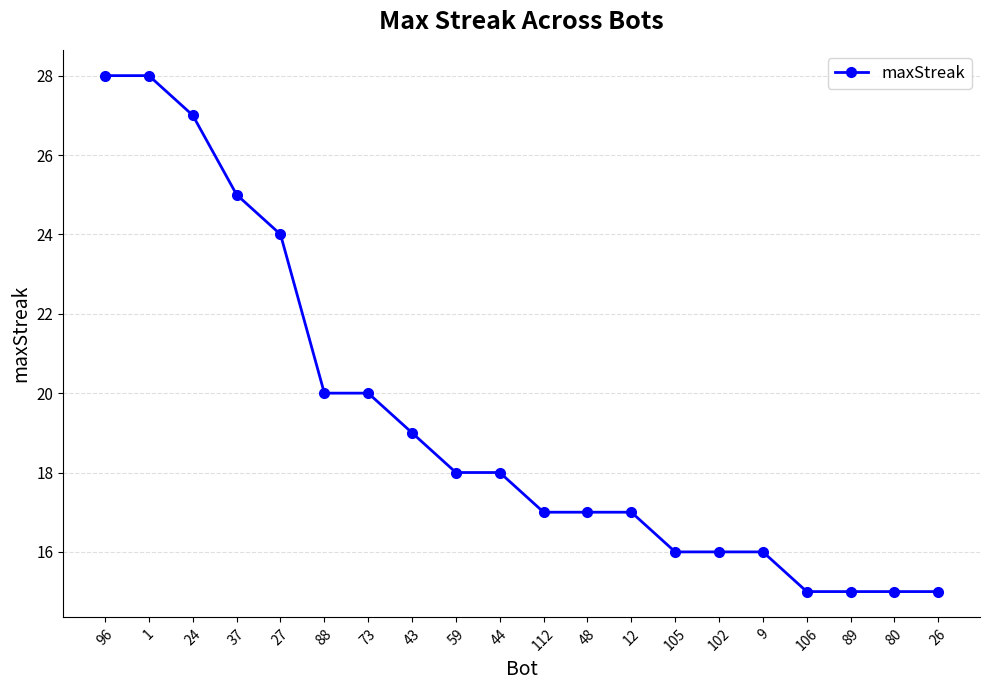

What is the minimum value shown in the chart?

15